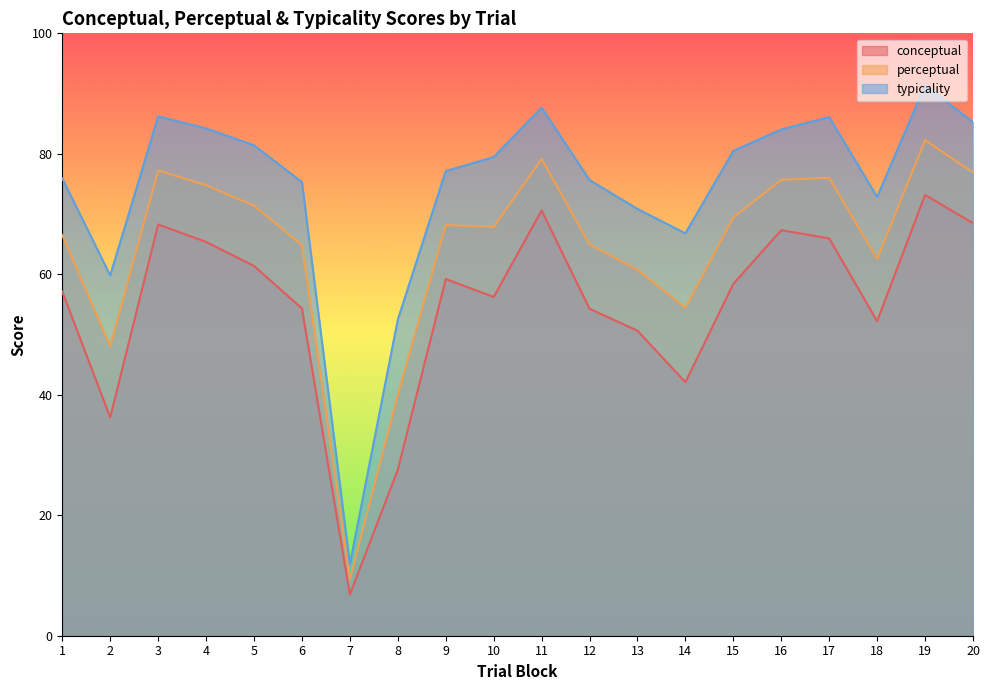

True or false: perceptual and typicality cross at least once.

False